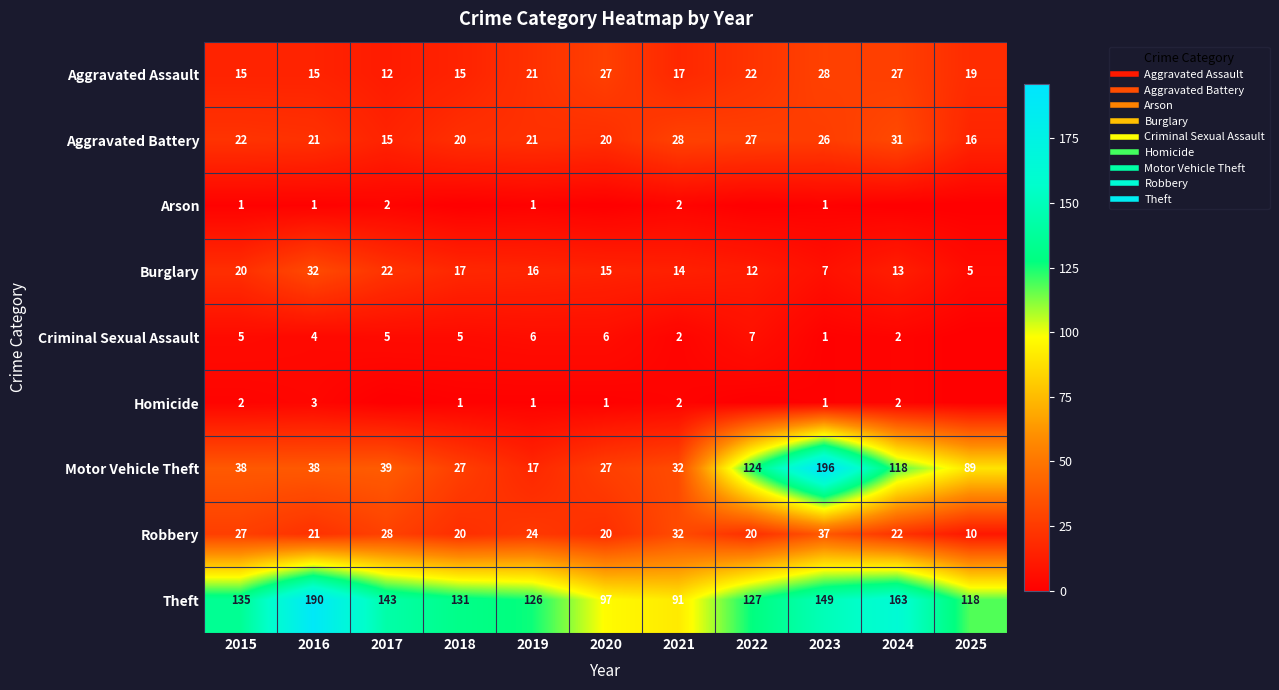

Is it true that Arson equals 1 at 2015?

False